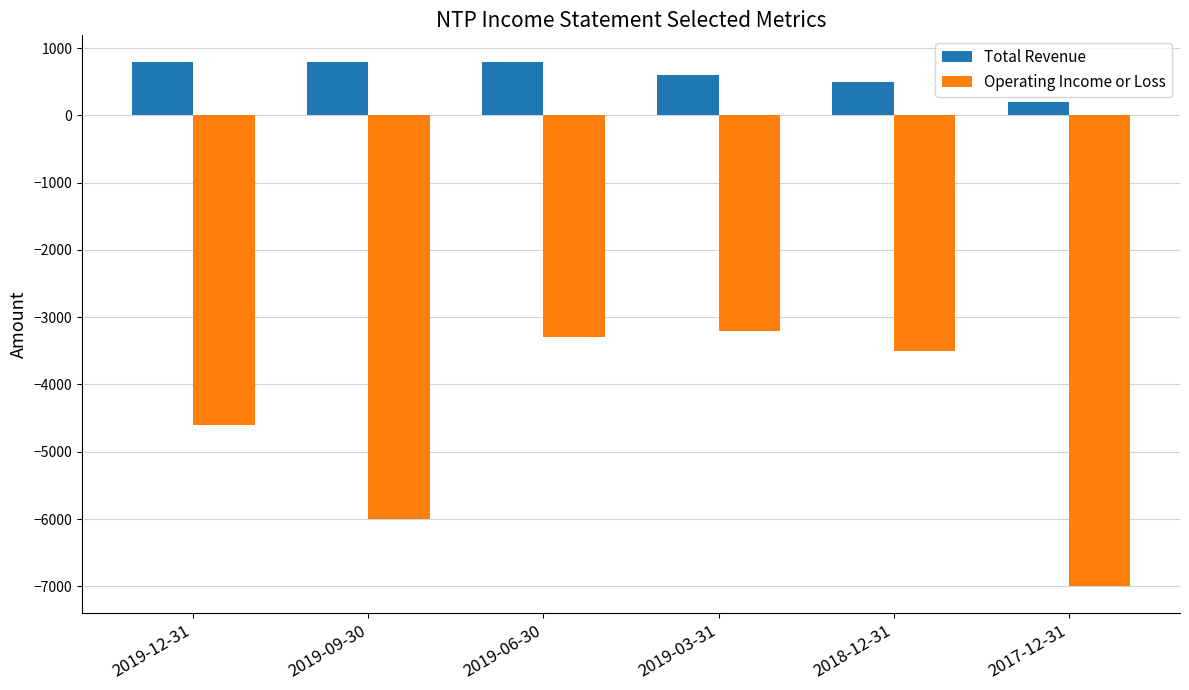

What is the sum of the Total Revenue values at 2017-12-31 and 2018-12-31?

700